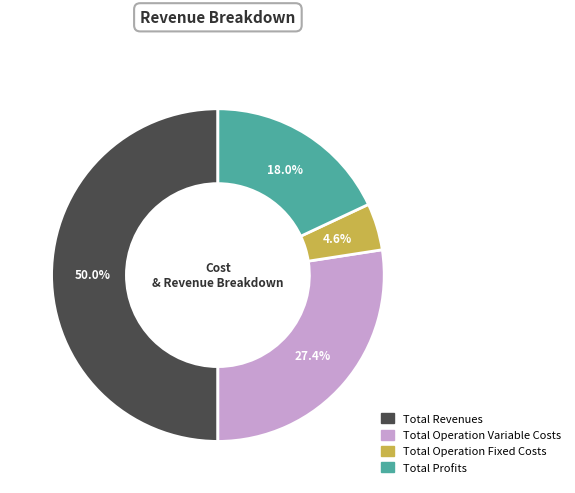

How many slices are in this pie chart?

4